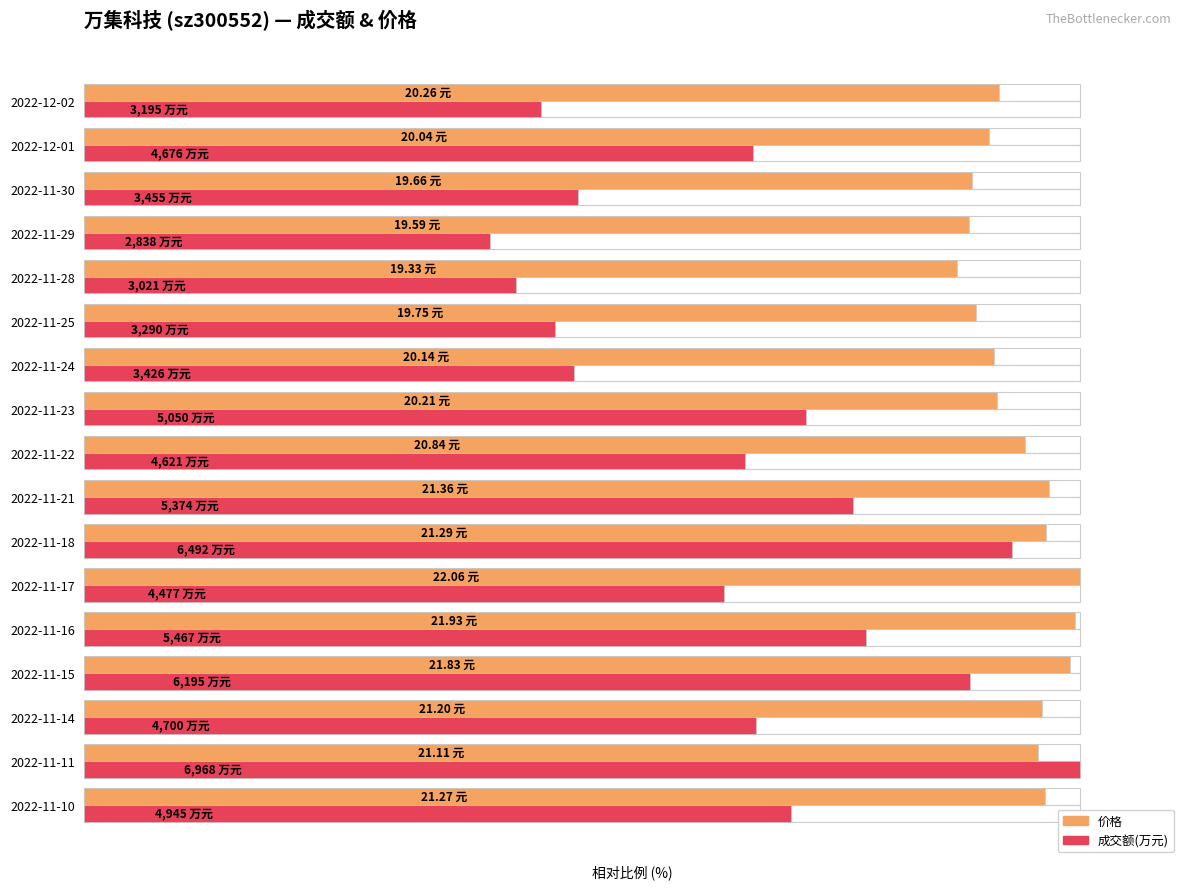

Rank the series at 2022-11-14 from lowest to highest value.

成交额(万元), 价格